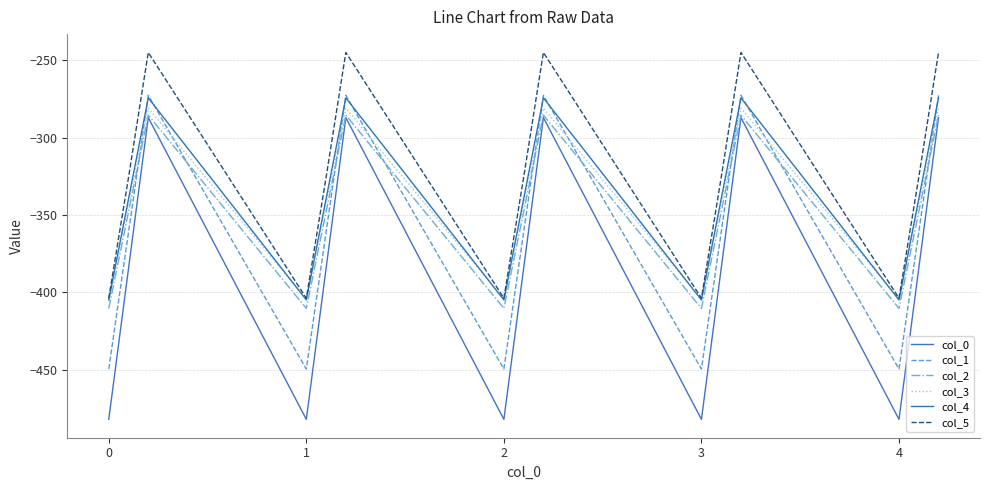

Does the chart have visible grid lines?

Yes